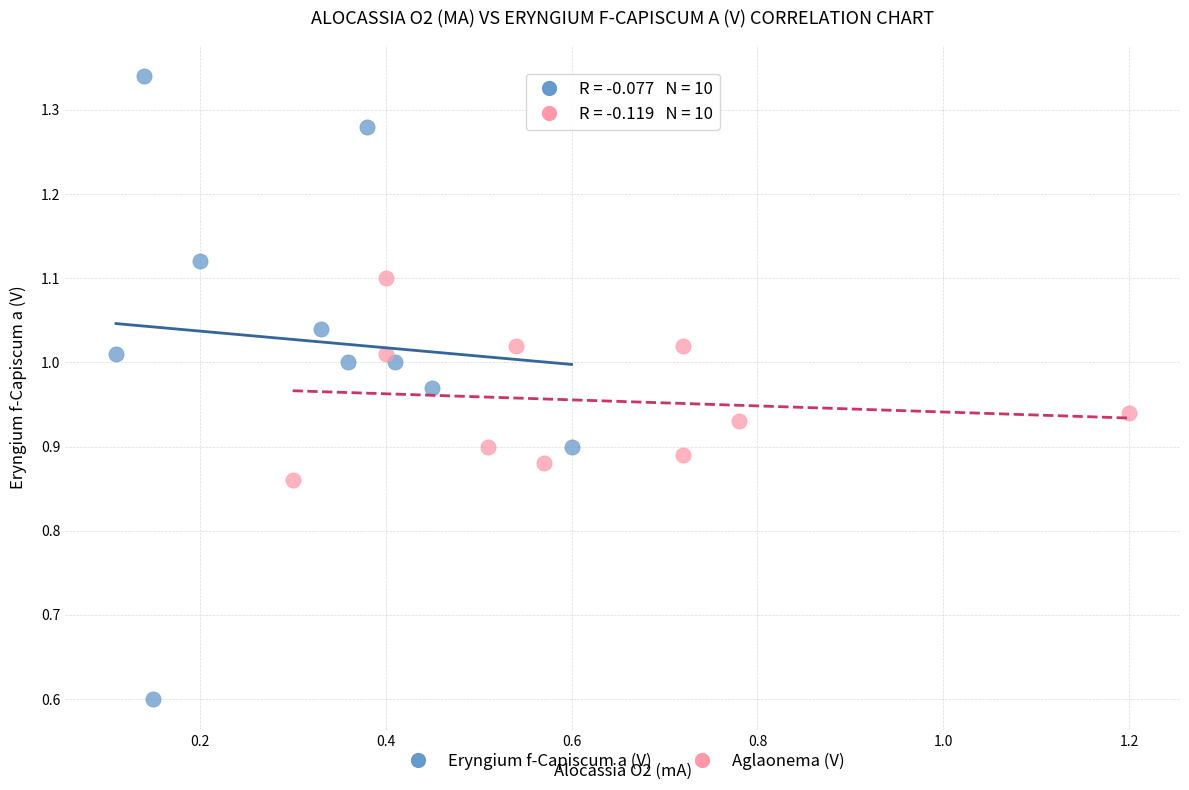

Which series reaches the maximum Y coordinate?

Eryngium f-Capiscum a (V)